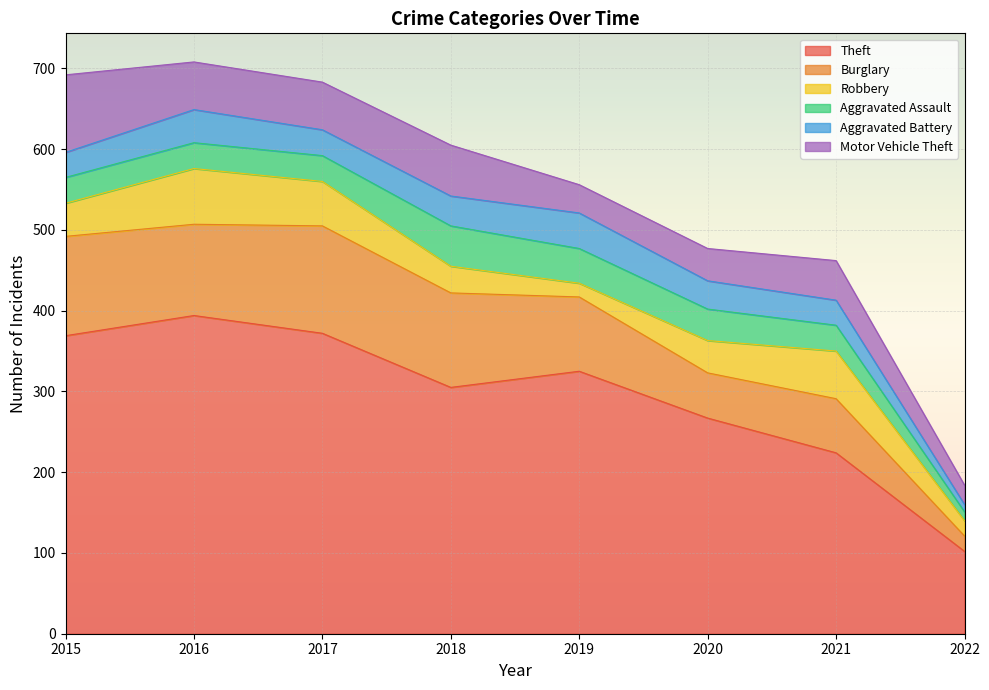

What is the approximate value of Theft at 2021, to the nearest 5?

225